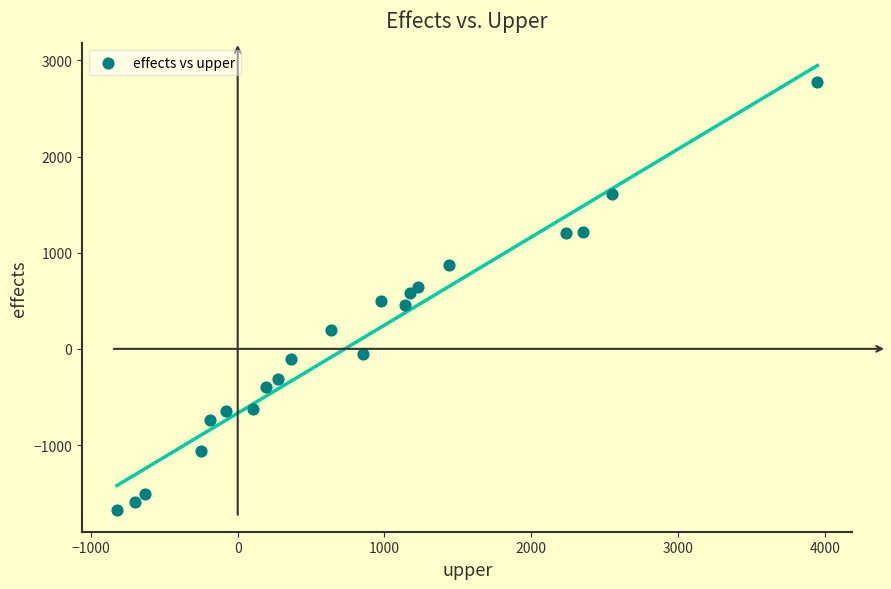

What is the range of X values (max minus min)?

4771.9